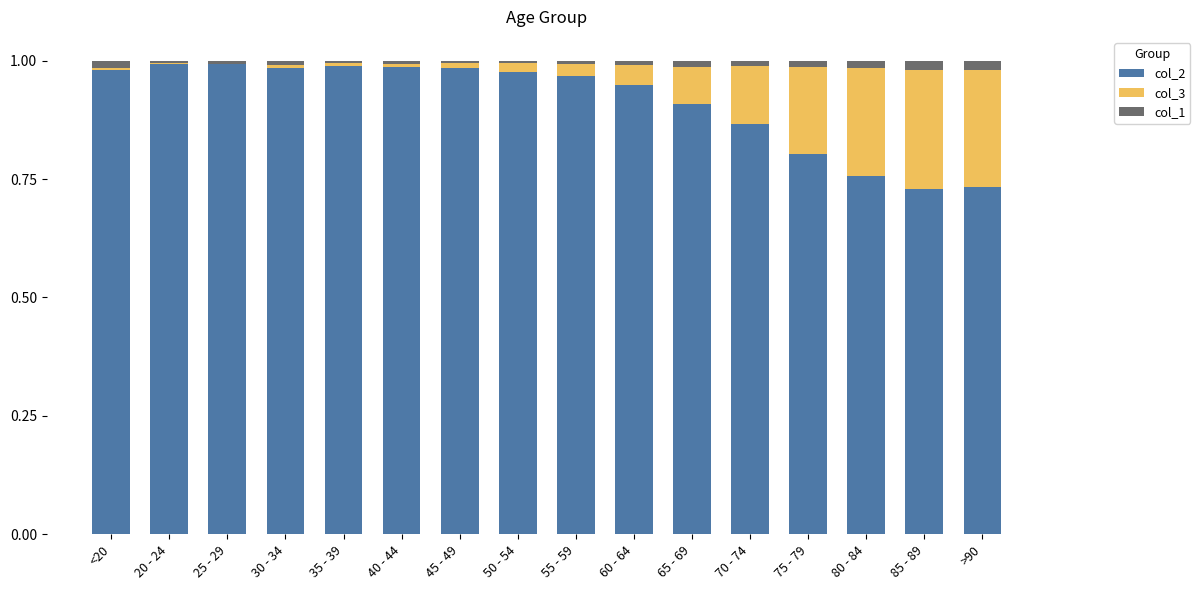

The col_2 series shows 1.0 at 25 - 29. True or false?

True